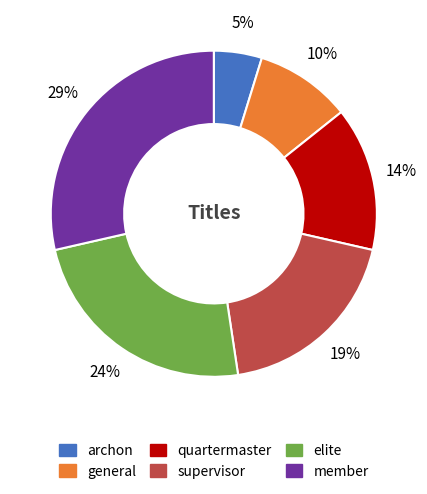

Is the sum of supervisor and archon greater than half?

No